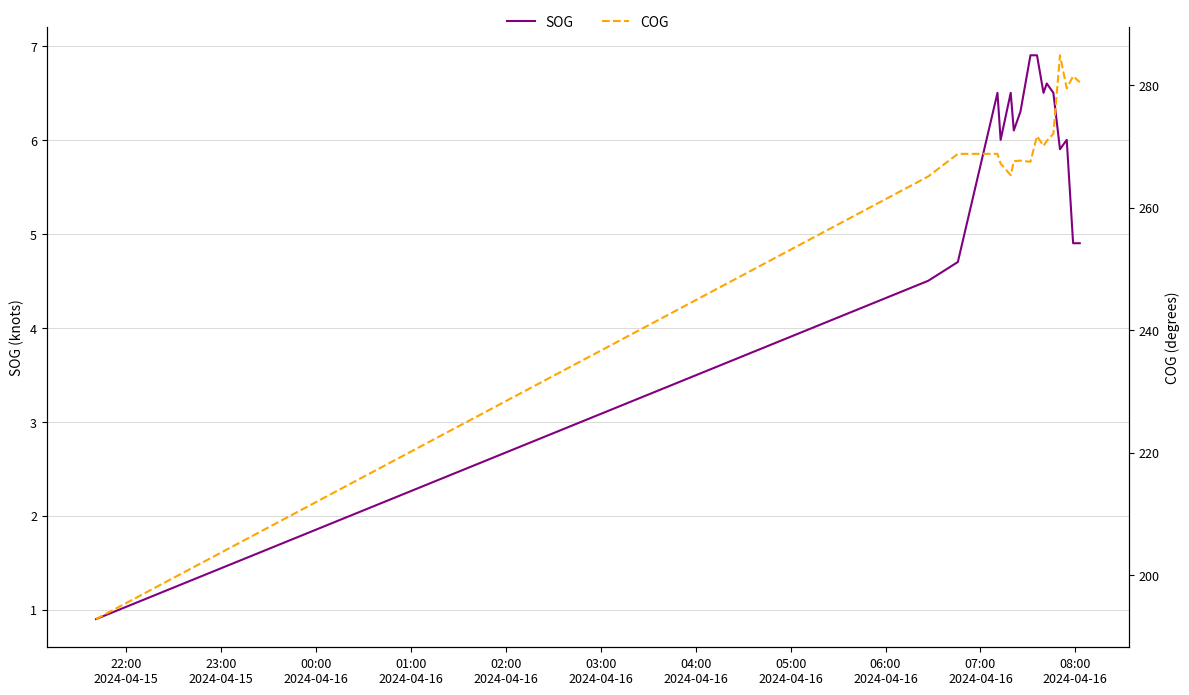

In COG, how many points are lower than both neighbors (excluding endpoints)?

4